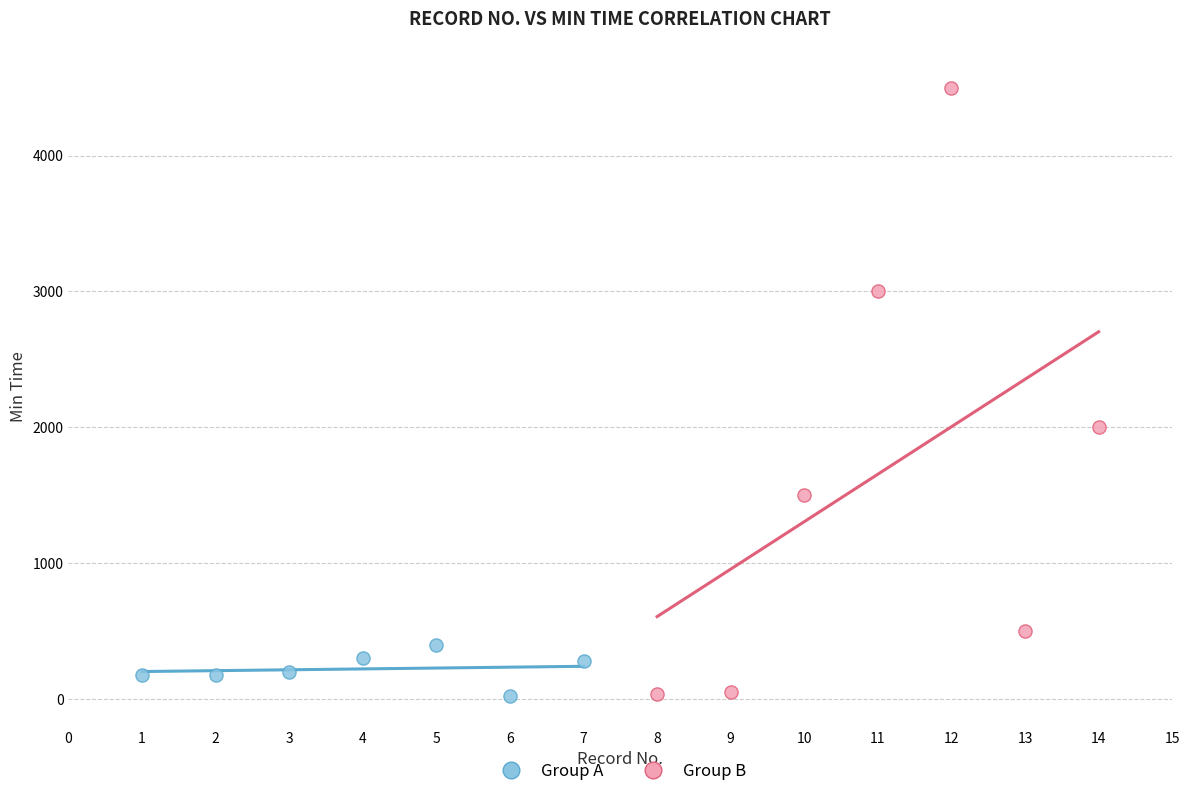

Which series has the largest Y range (max minus min)?

Group B